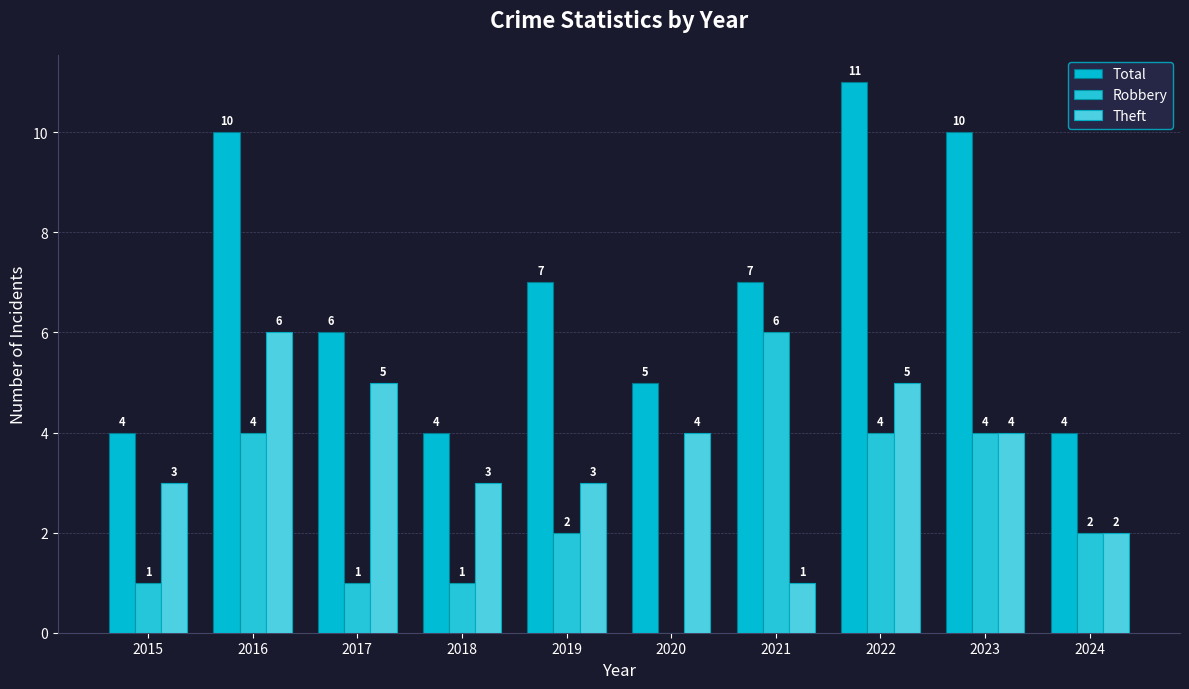

Which series has the largest total across all categories?

Total